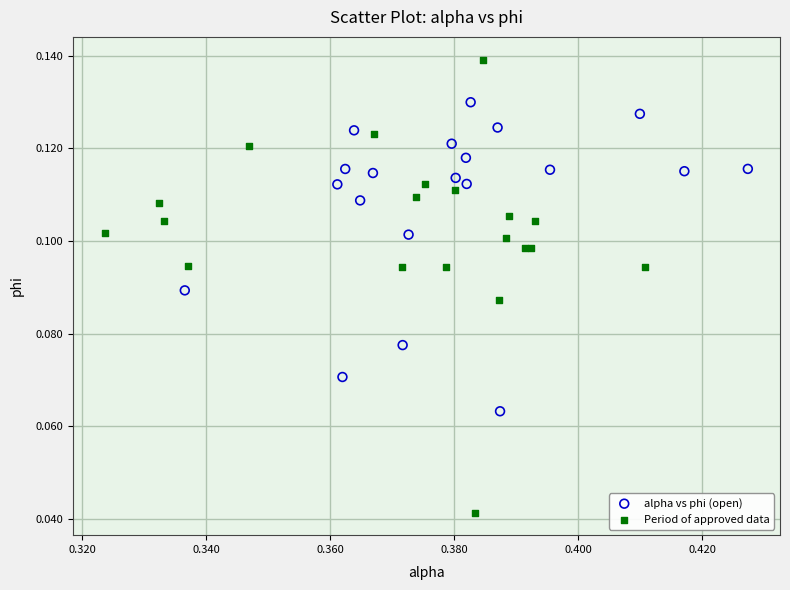

Which series contains the highest Y value?

Period of approved data